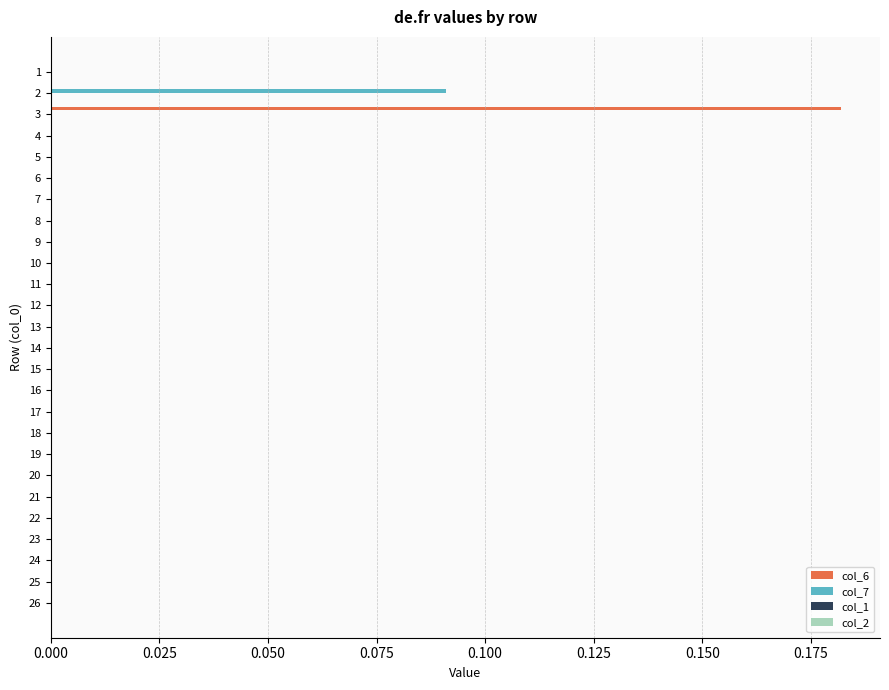

At which label does col_6 reach its peak?

3